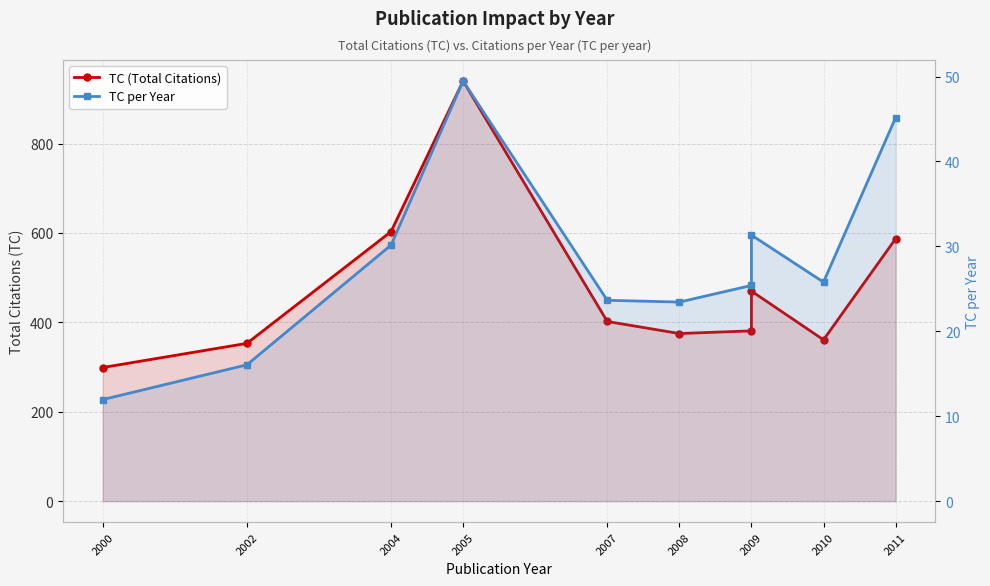

True or false: TC per Year and TC (Total Citations) cross at least once.

False